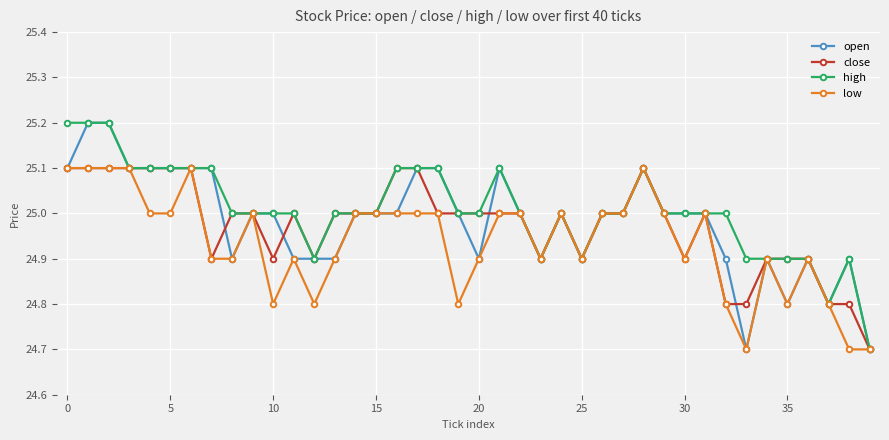

True or false: high has more than 0 interior local peaks.

True